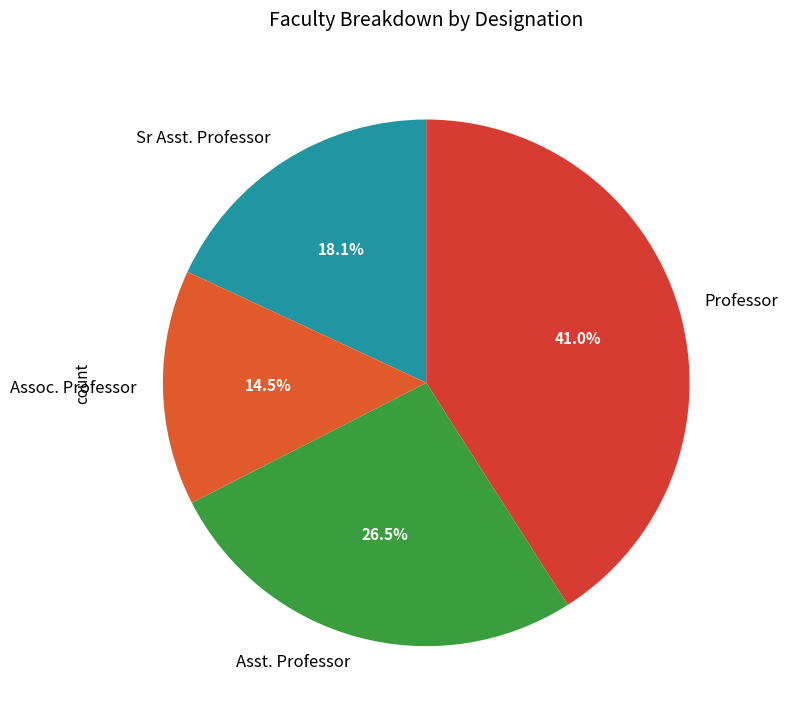

Is Sr Asst. Professor the majority of the pie?

No